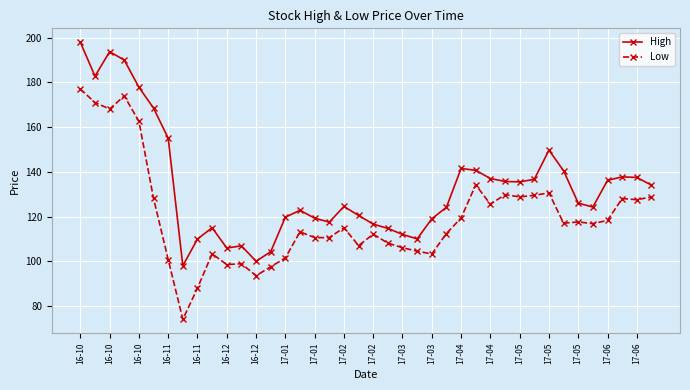

What is the sum of all Low values?

4791.4